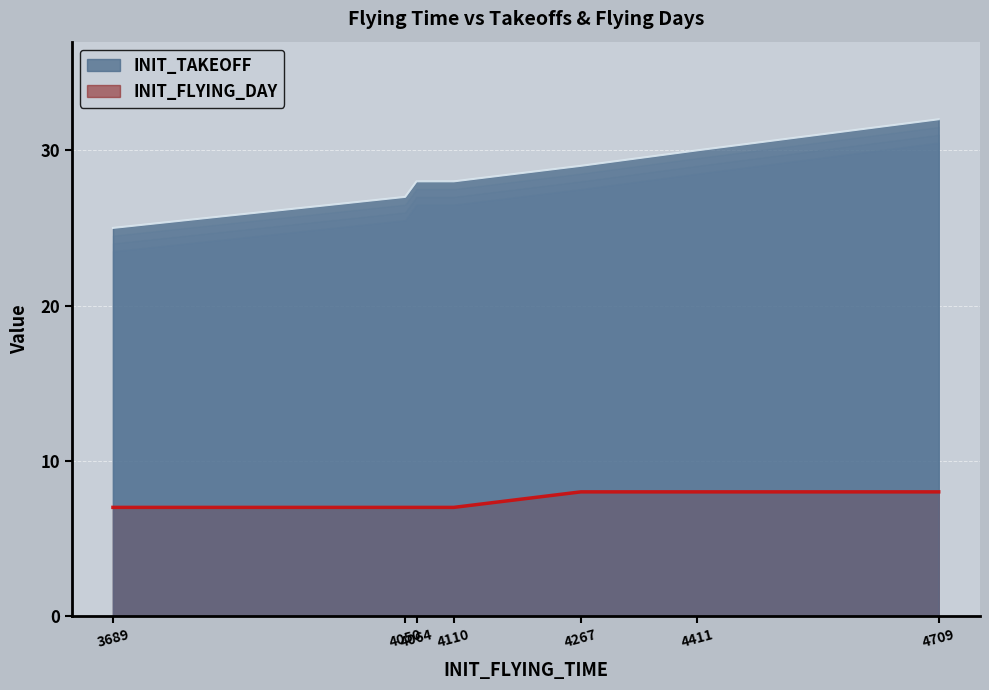

True or false: INIT_TAKEOFF and INIT_FLYING_DAY cross at least once.

False